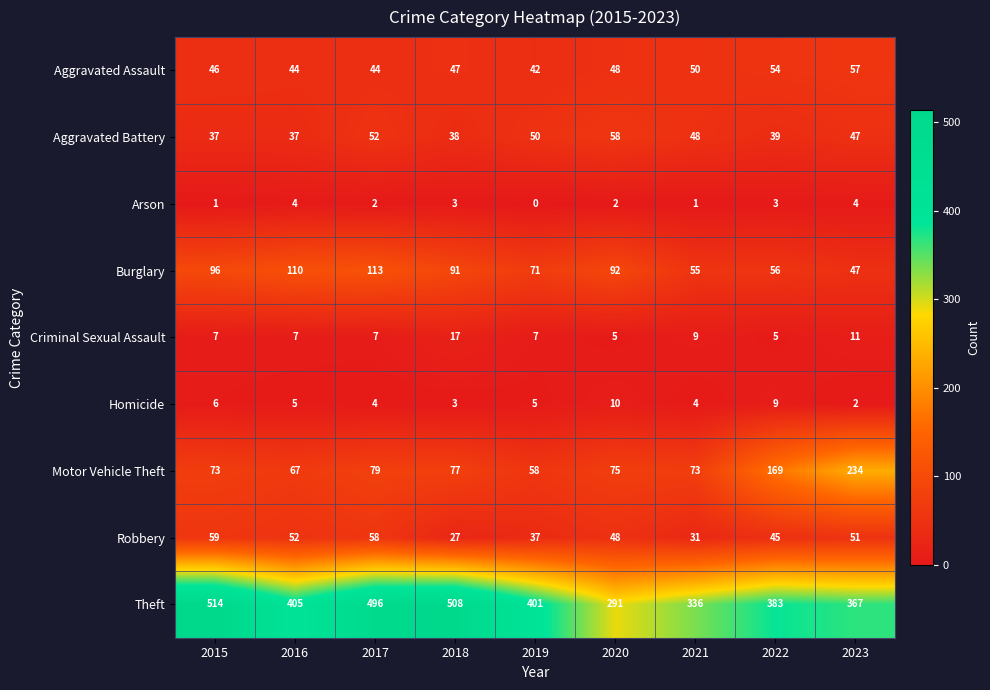

What value does the Burglary series have at 2020?

92